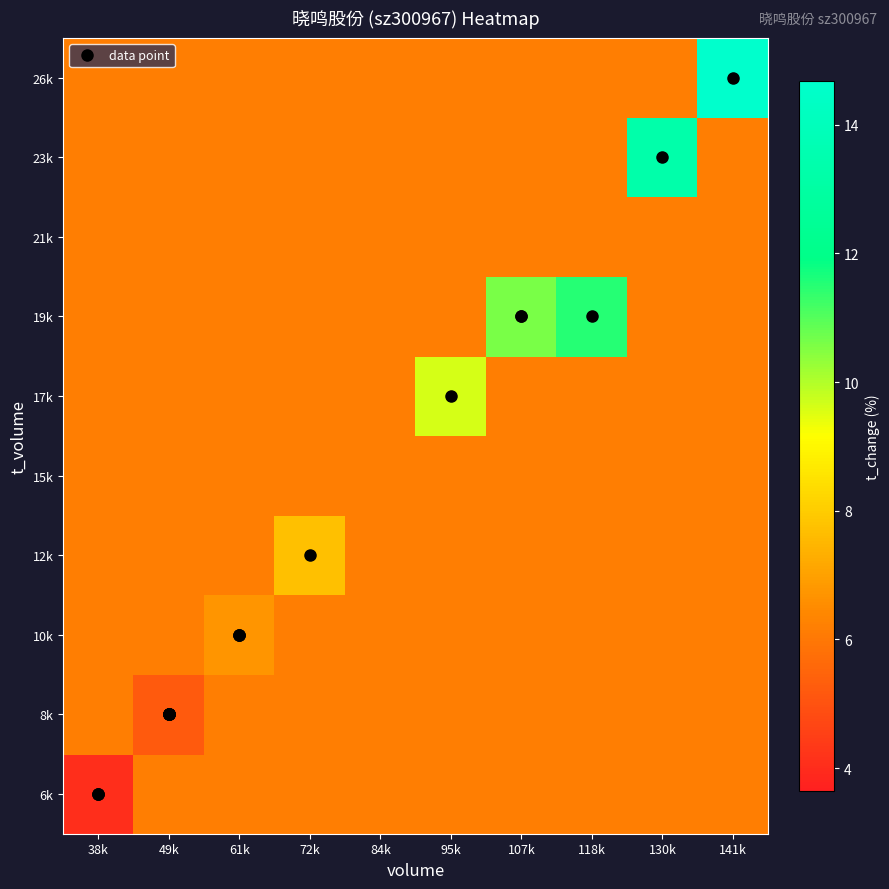

Which series has the widest spread of values?

26k